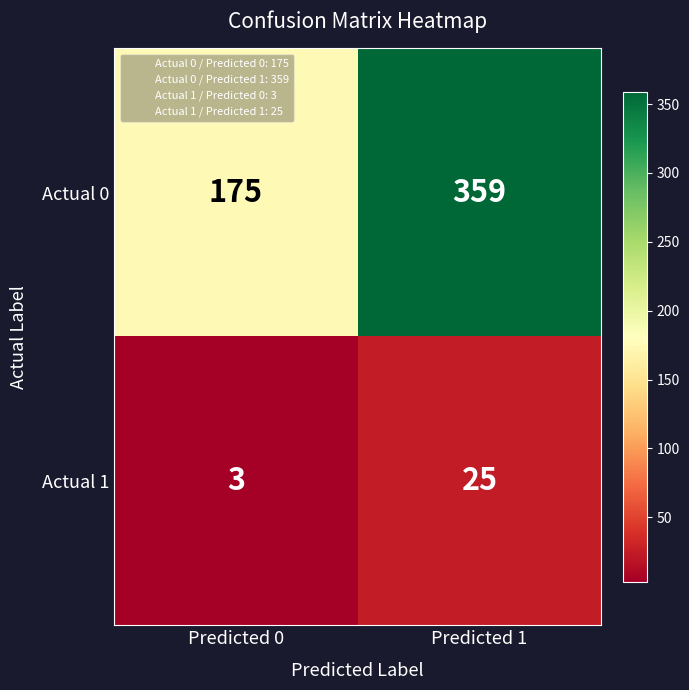

List the series in order of their peak value, lowest first.

Actual 1, Actual 0